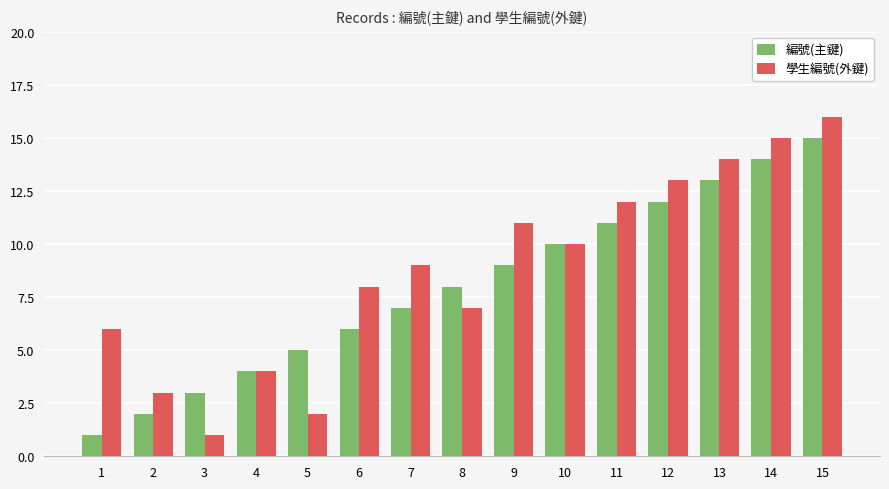

What is the total value across all series at 2?

5